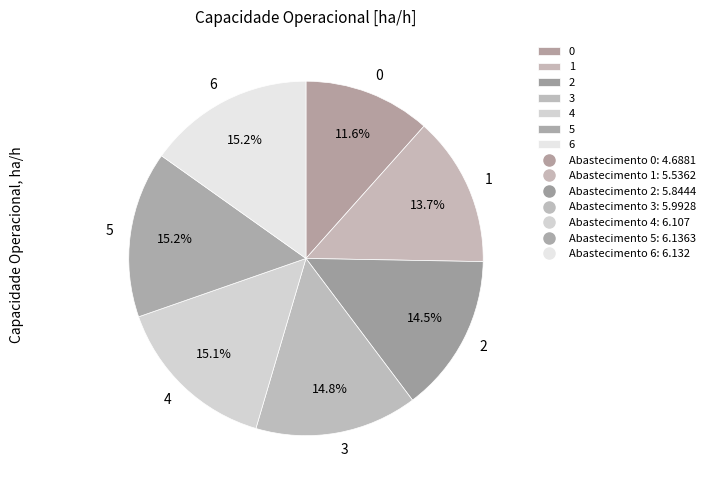

Does 5 represent more than half of the total?

No